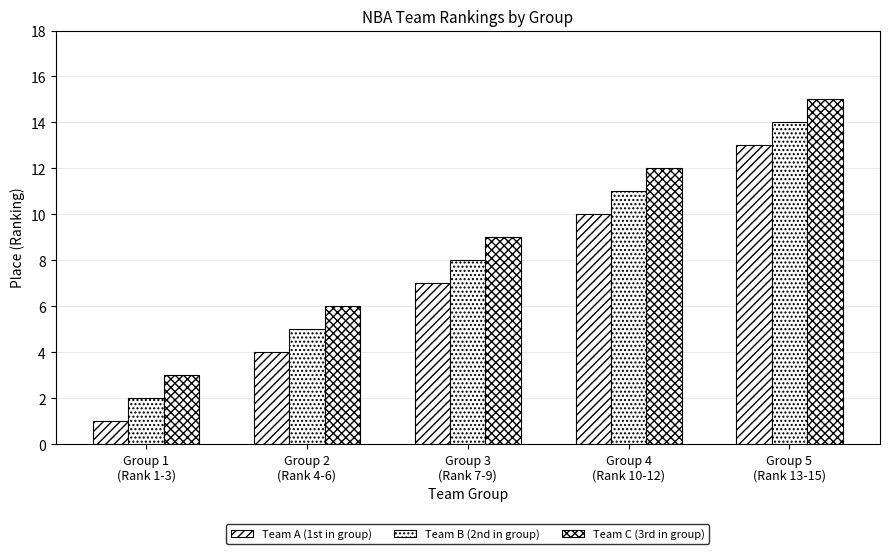

How many series are shown in this chart?

3